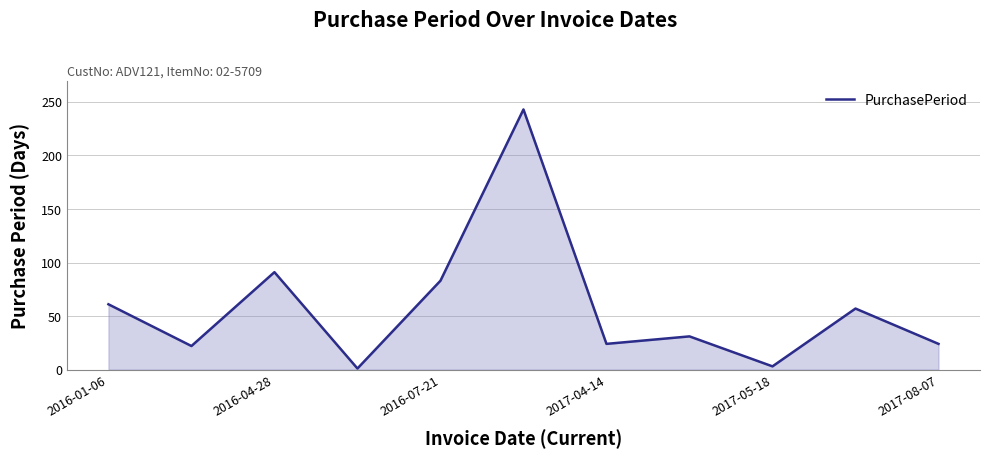

What is the greatest value displayed?

243